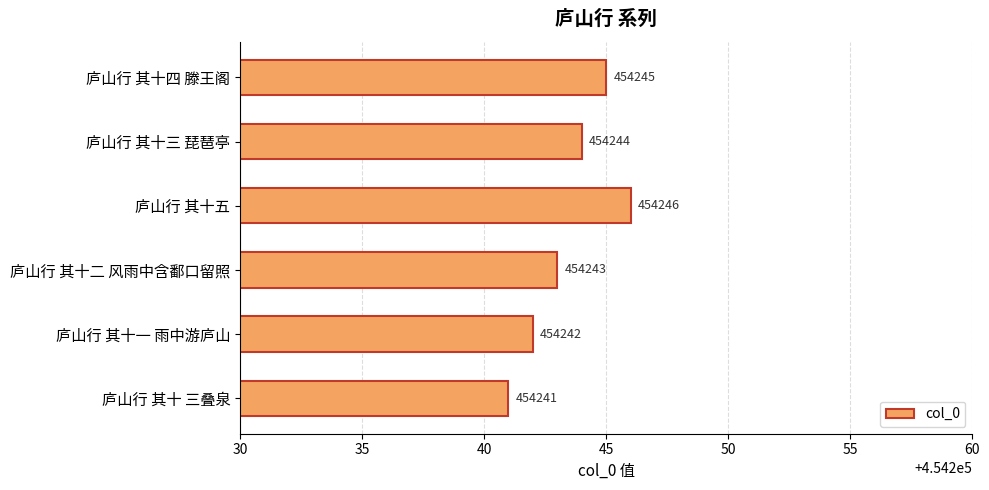

Rank the categories by value from highest to lowest.

庐山行 其十五, 庐山行 其十四 滕王阁, 庐山行 其十三 琵琶亭, 庐山行 其十二 风雨中含鄱口留照, 庐山行 其十一 雨中游庐山, 庐山行 其十 三叠泉